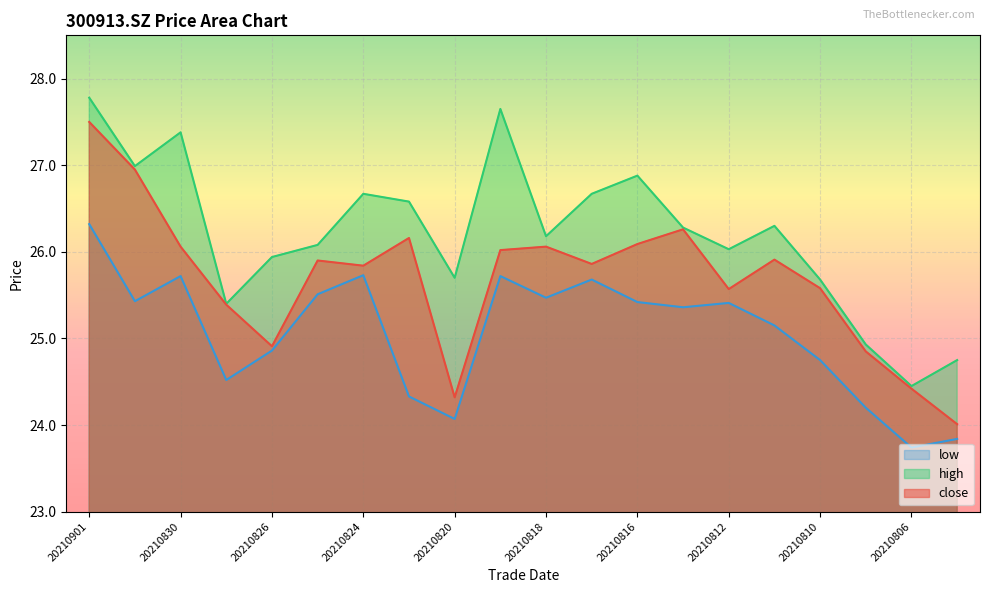

What is the difference between the maximum and minimum values in the low series?

2.6